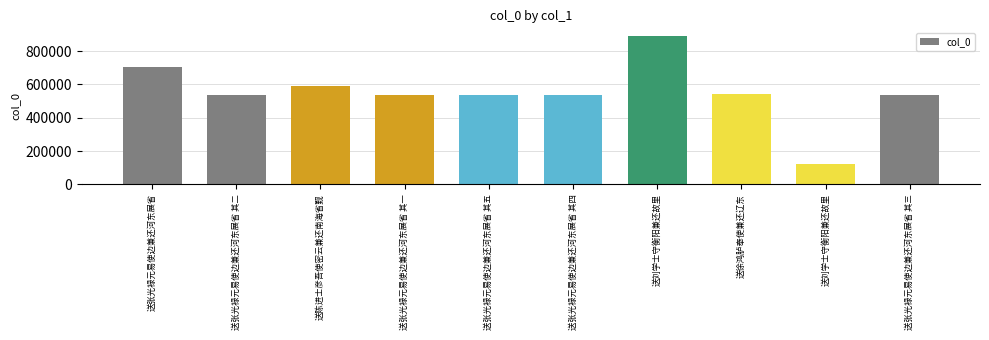

What is the difference between the values at 送刘学士守衡阳兼还故里 and 送张光禄元易使边兼还河东展省 其五?

358394